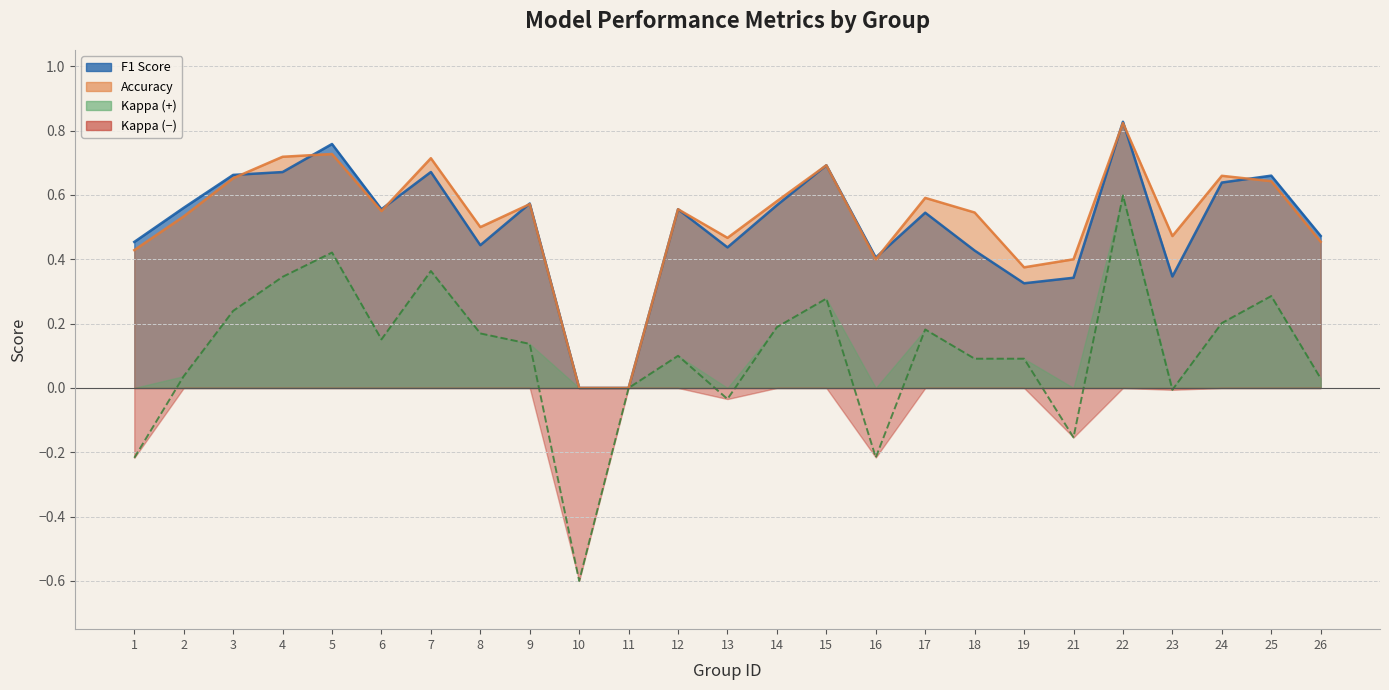

What is the minimum value shown in the chart?

-0.6